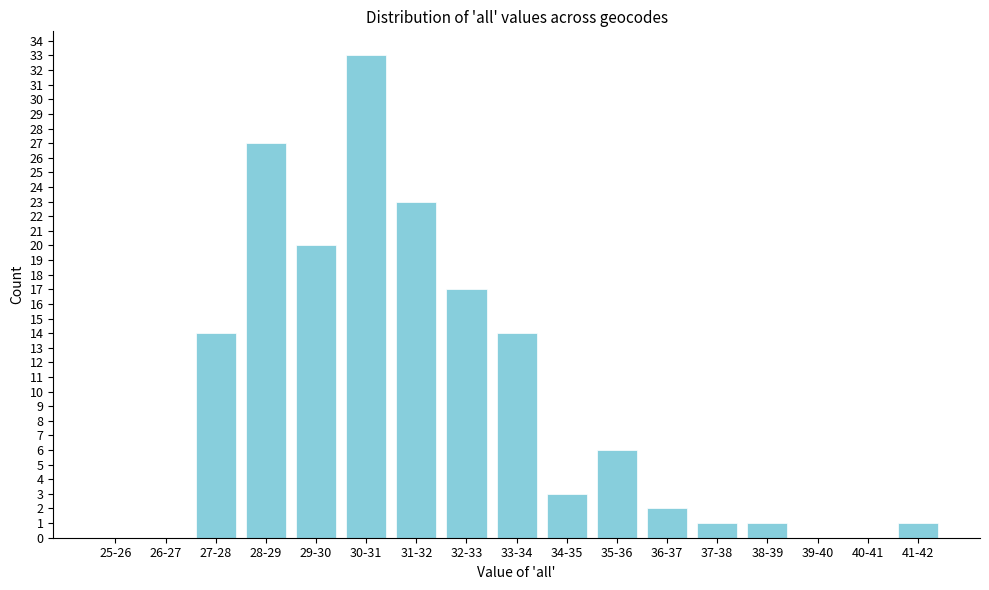

Reading left to right, what are all the values shown in this chart?

25-26=0	26-27=0	27-28=14	28-29=27	29-30=20	30-31=33	31-32=23	32-33=17	33-34=14	34-35=3	35-36=6	36-37=2	37-38=1	38-39=1	39-40=0	40-41=0	41-42=1